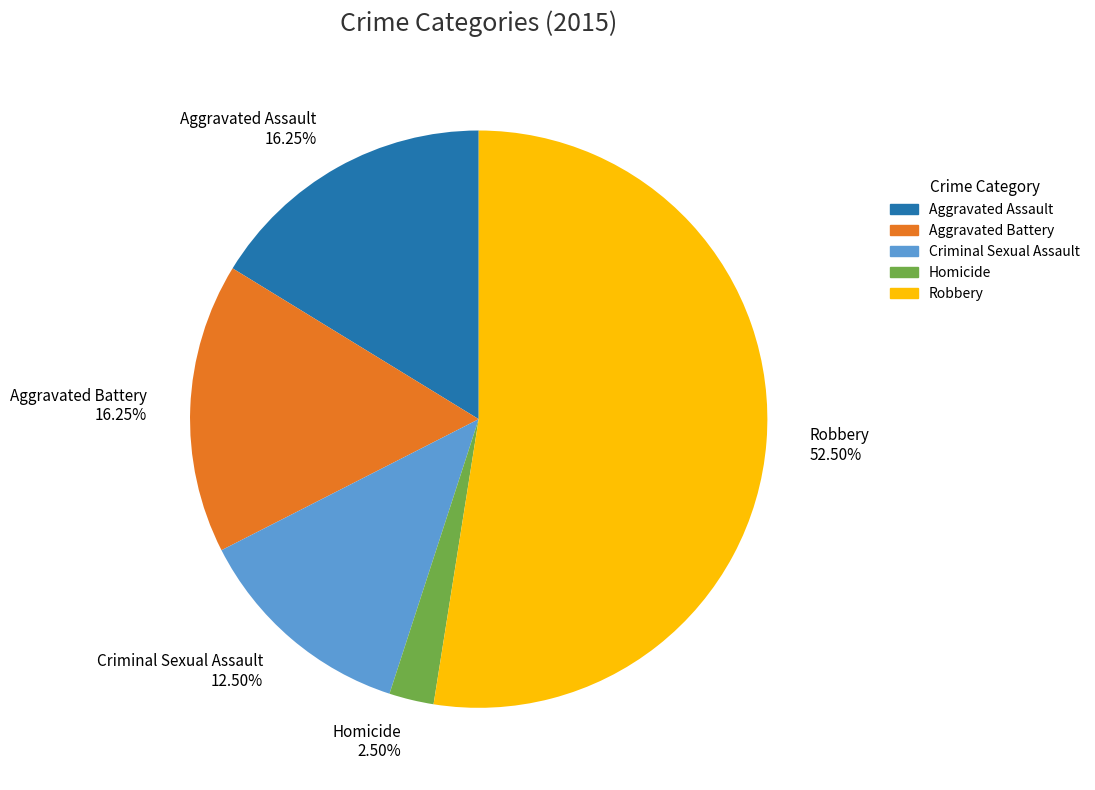

True or false: Aggravated Battery accounts for 26% of the total.

False